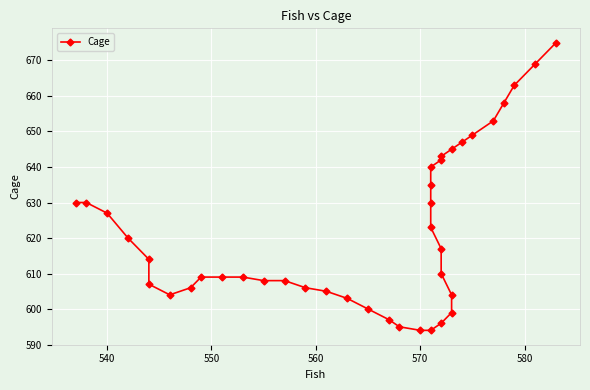

What is the difference between the second highest and minimum values?

75